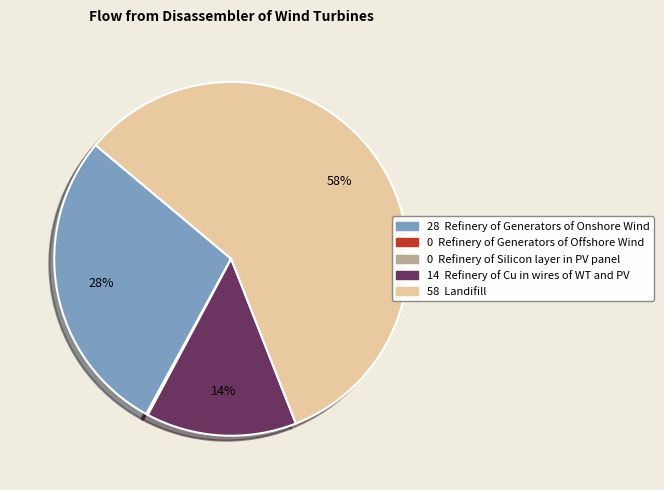

To the nearest percent, what is the difference between the largest and smallest slice percentages?

58%